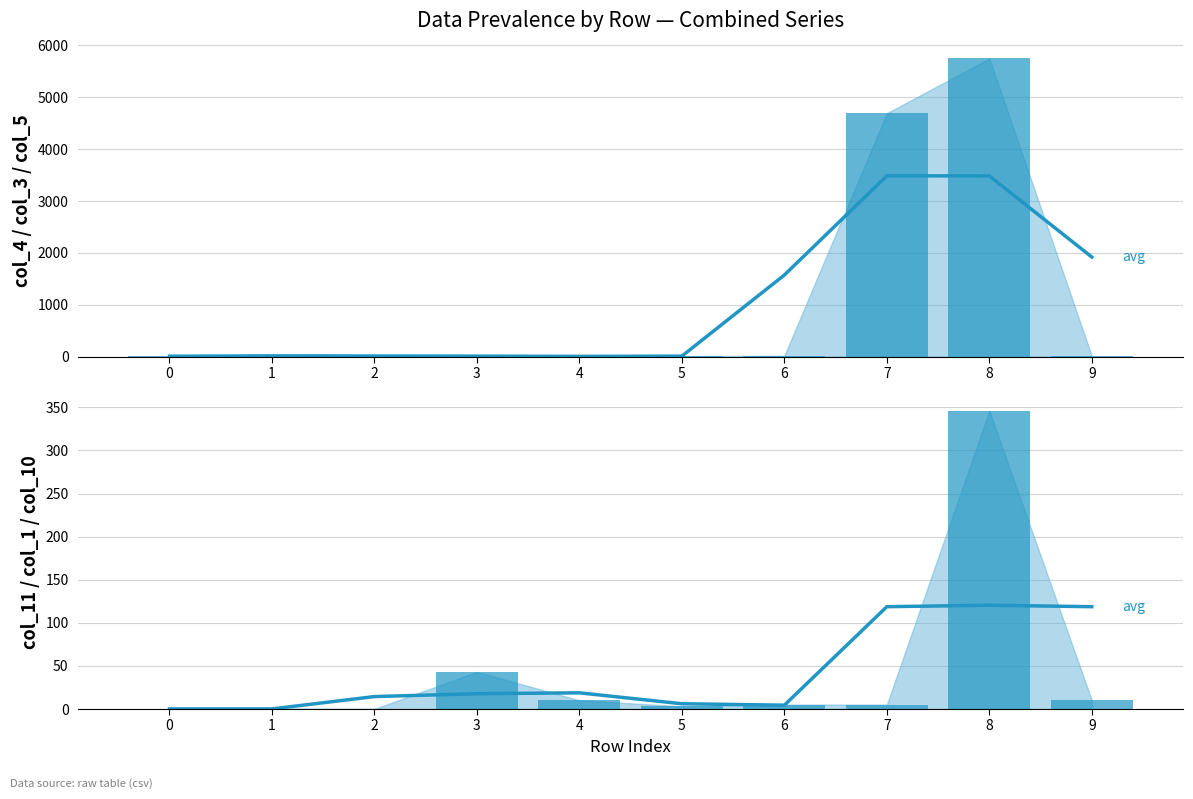

What are all the series names shown in the legend?

3-row avg, col_4 + col_3 + col_5 (bars), col_11 + col_1 + col_10 (bars)